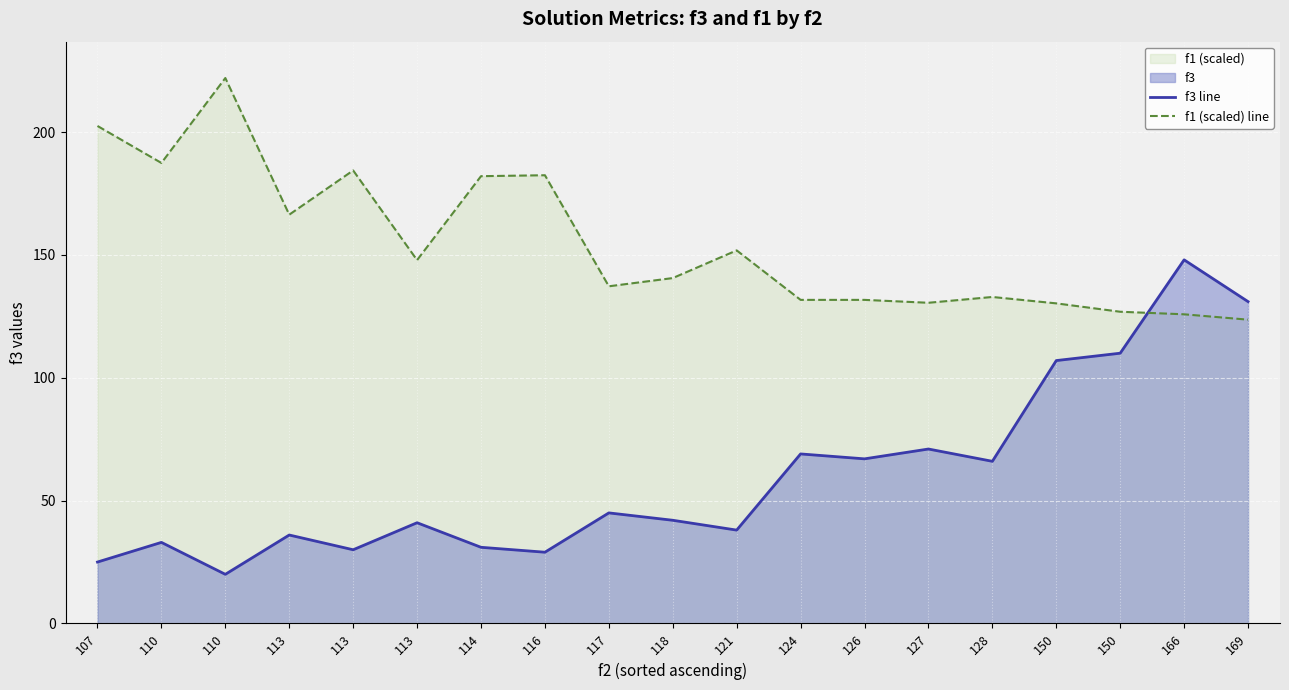

Is it true that f3 line equals 46.1 at 124?

False